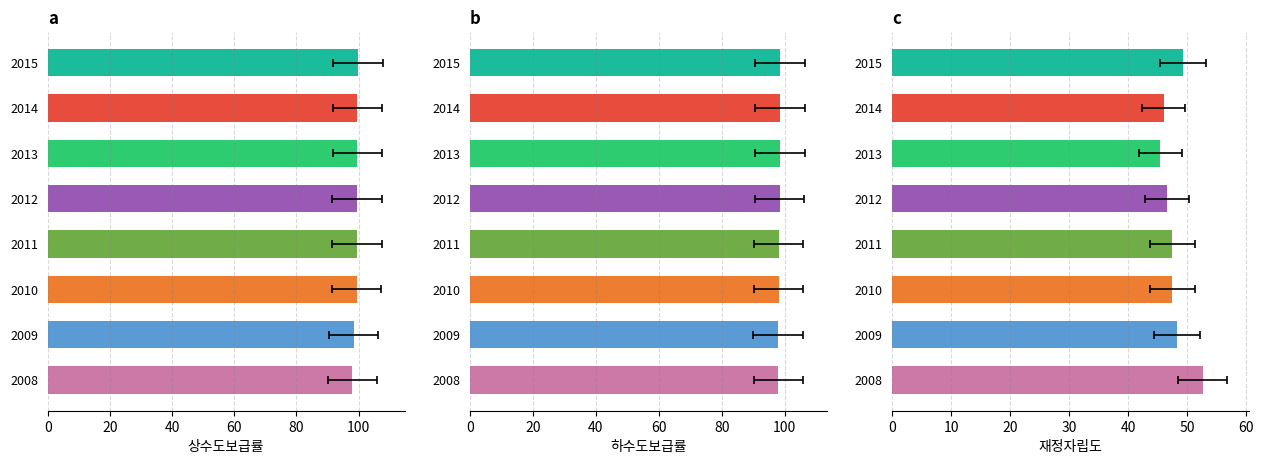

Is it true that 상수도보급률 equals 158.5 at 2009?

False